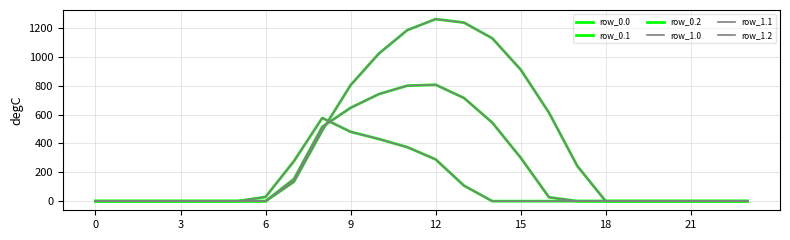

After their last crossing, which series has the higher values: row_1.0 or row_1.1?

row_1.0